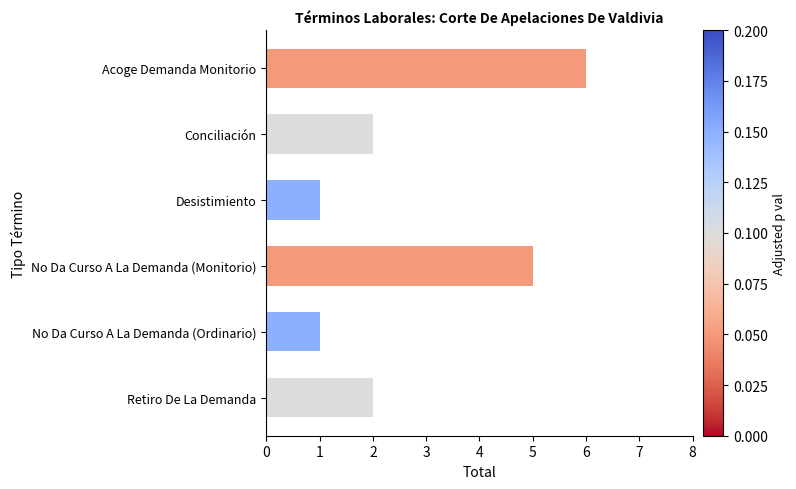

Is it true that the value at No Da Curso A La Demanda (Ordinario) is 0?

False